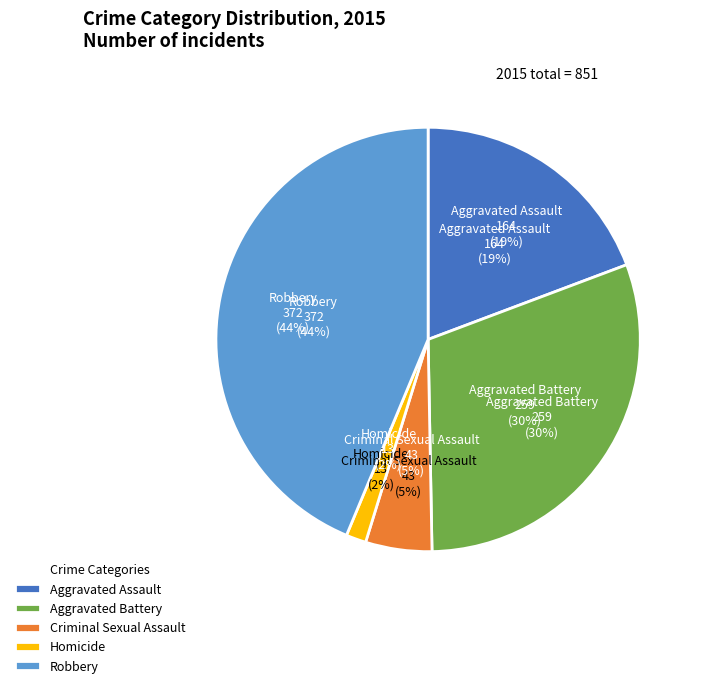

Rank the categories by value from lowest to highest.

Homicide, Criminal Sexual Assault, Aggravated Assault, Aggravated Battery, Robbery